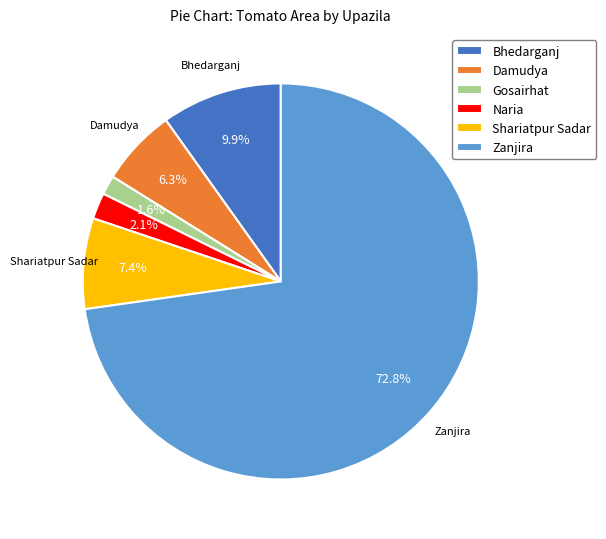

To the nearest percent, what is the average slice percentage?

17%